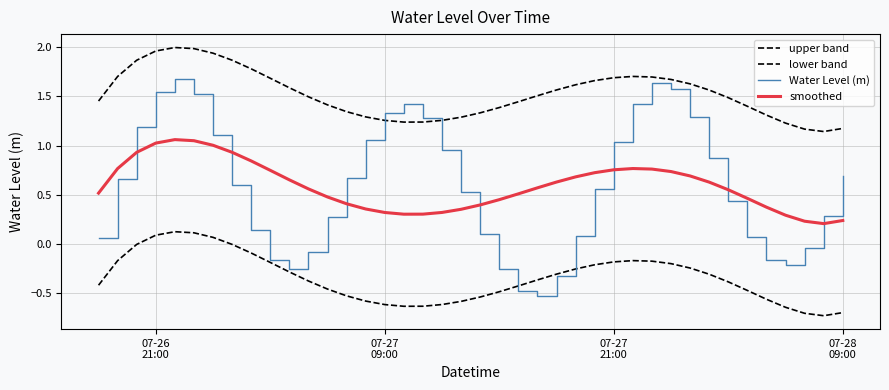

Does the chart have visible grid lines?

Yes